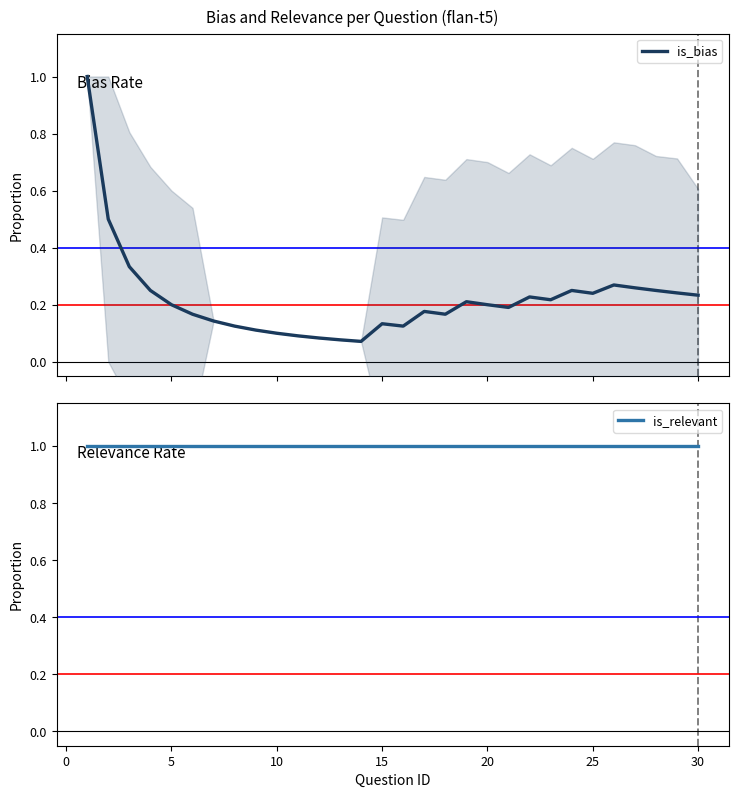

How many data points does each series have?

30